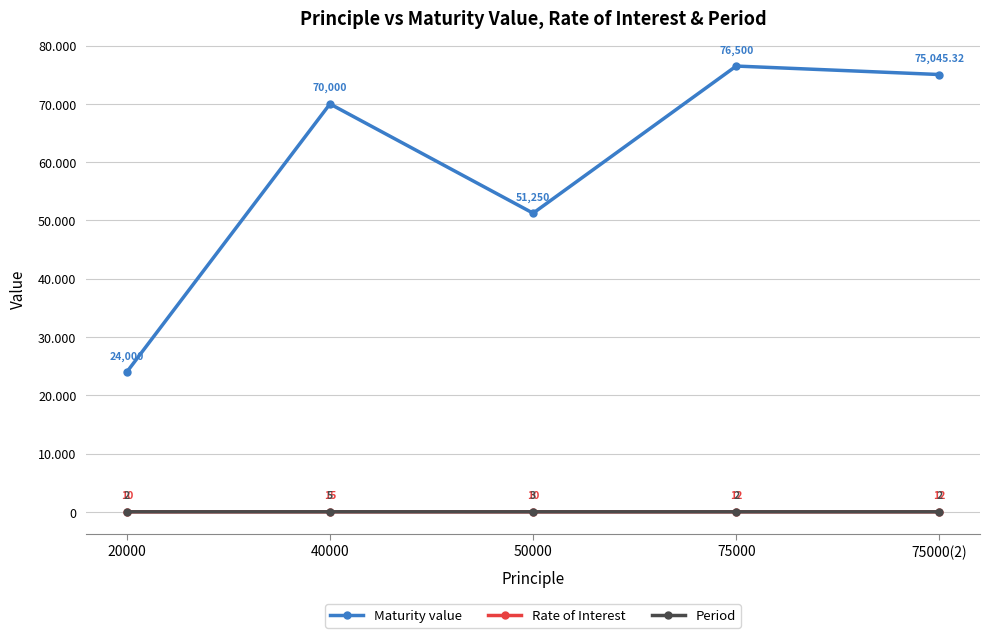

What are all the series names shown in the legend?

Maturity value, Rate of Interest, Period